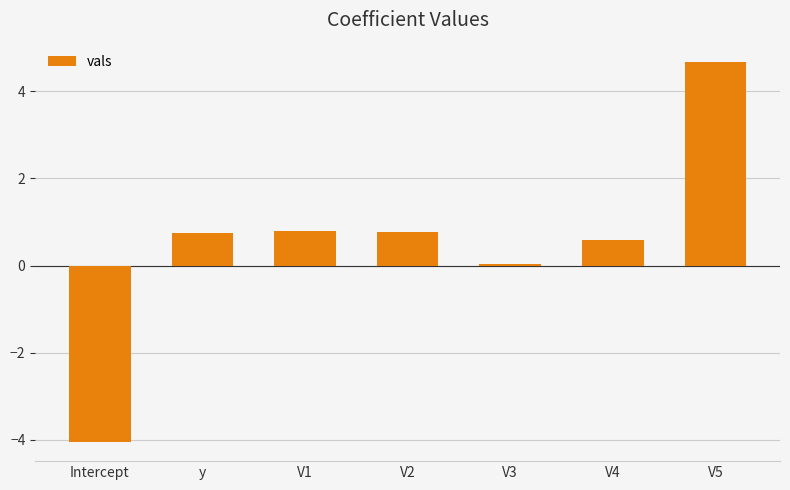

How many distinct data groups are displayed?

1